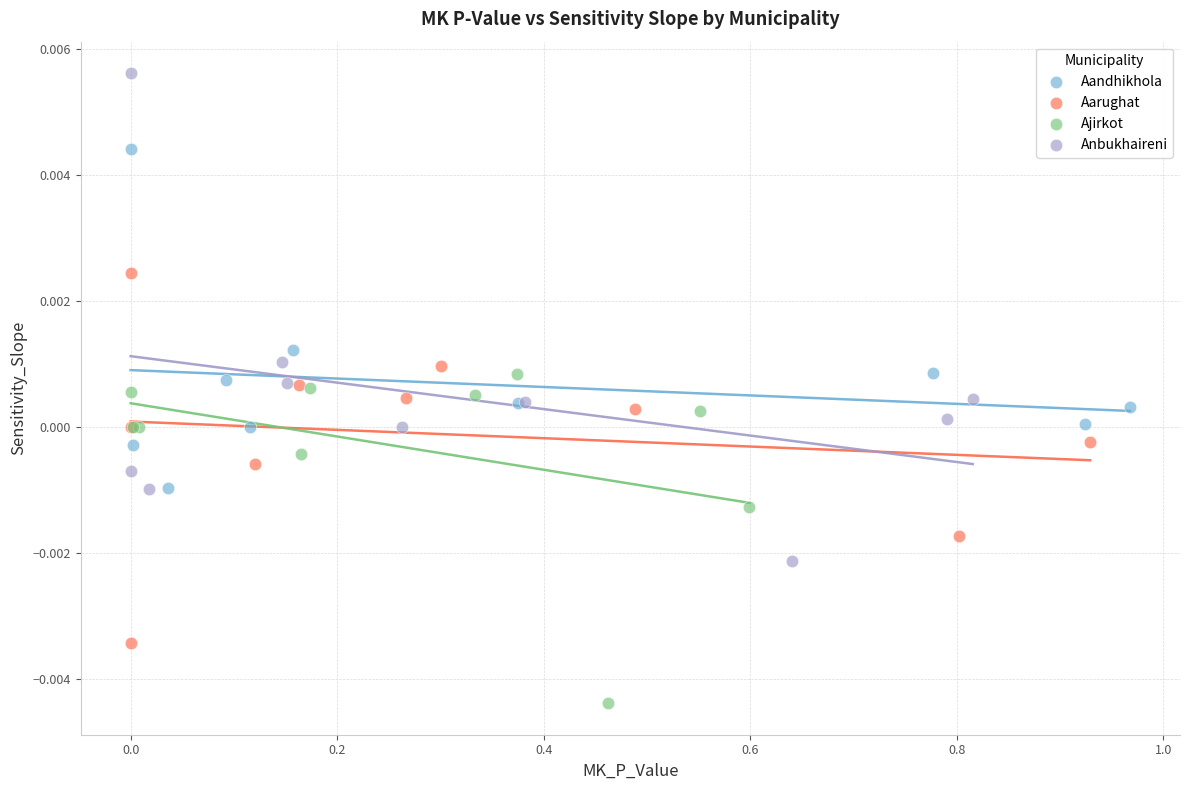

Which series contains the highest Y value?

Anbukhaireni